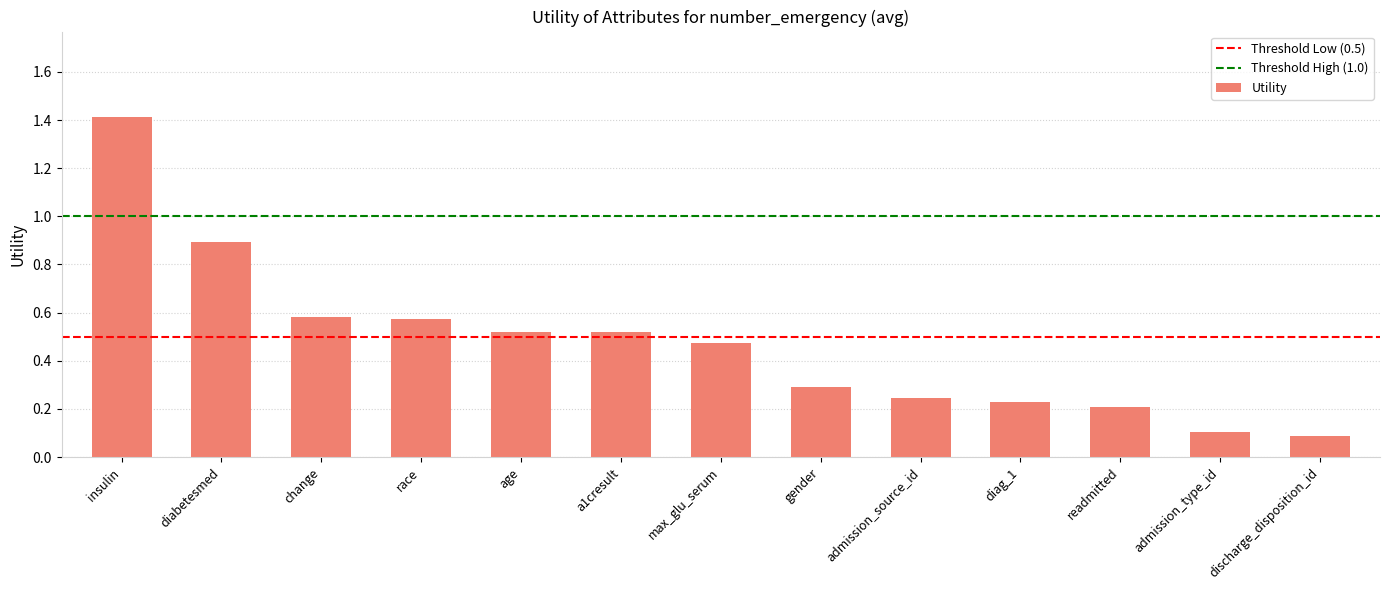

What is the maximum value shown in the chart?

1.4